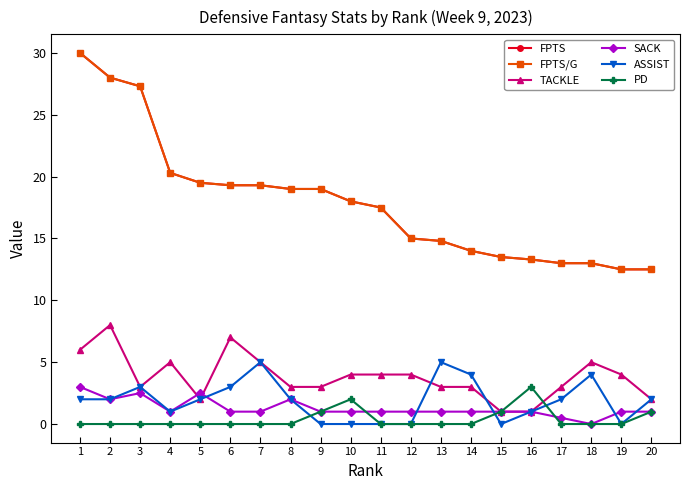

Which category has the lowest value in the FPTS/G series?

19